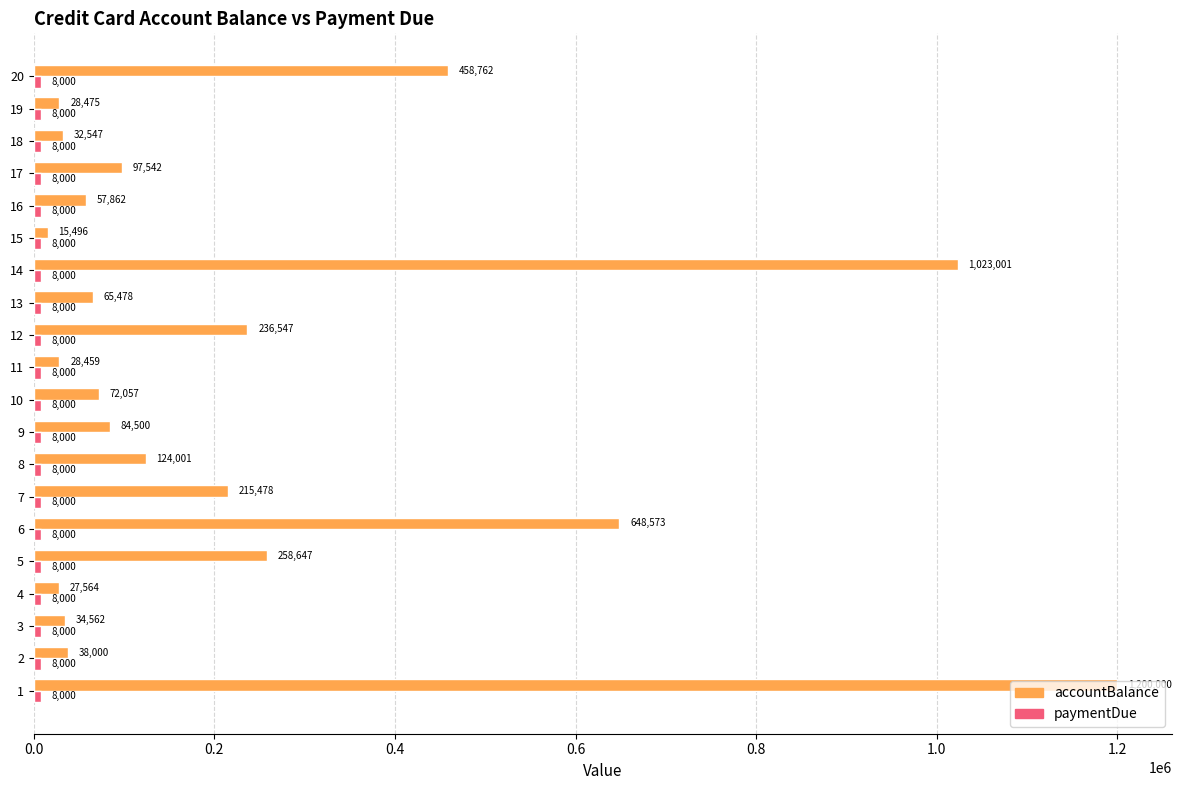

Which series has the largest total across all categories?

accountBalance